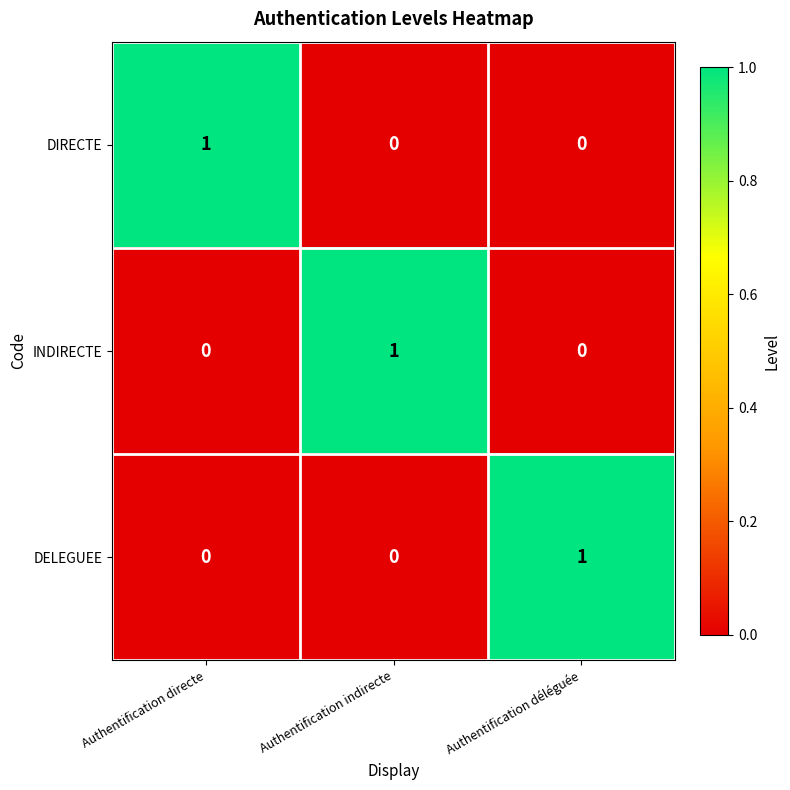

The value of INDIRECTE at Authentification directe is 0. True or false?

True